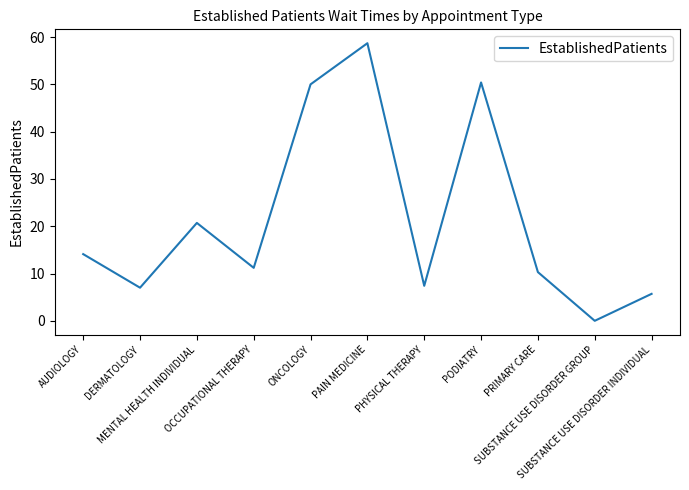

Does the chart display data point markers on the line(s)?

No